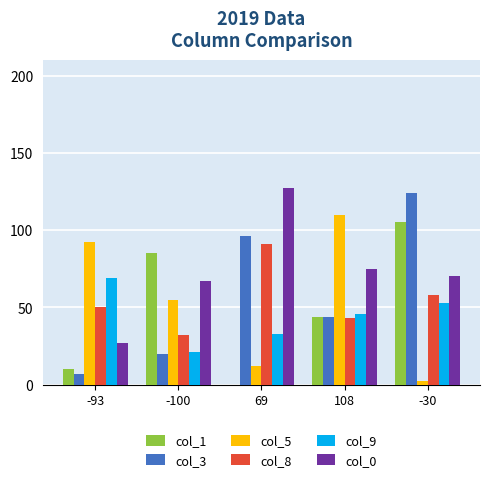

Between 69 and 108, which series saw the biggest shift?

col_5